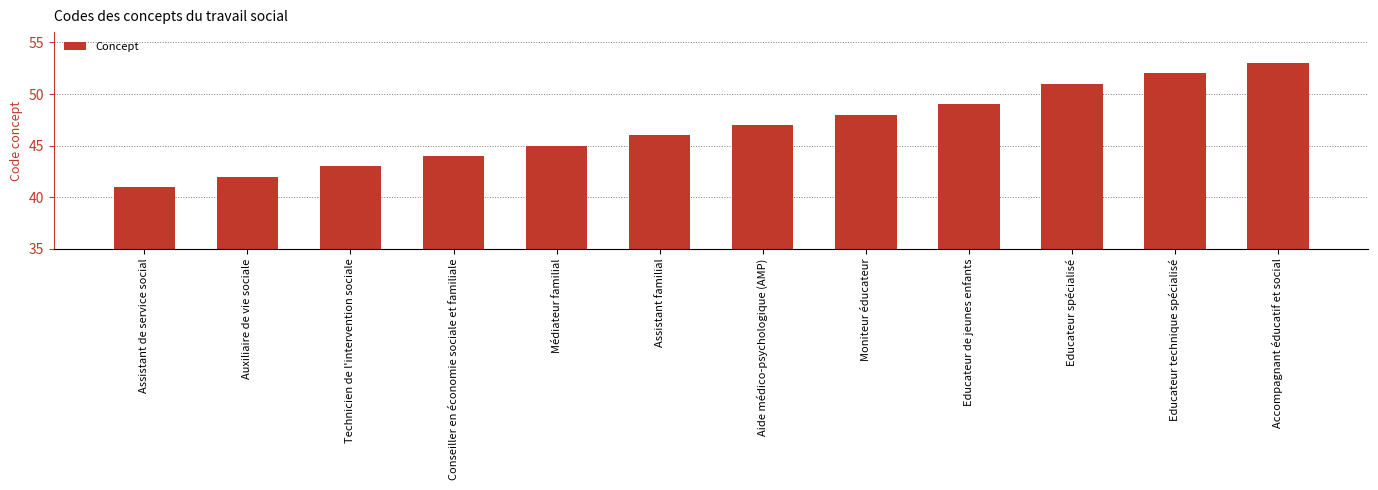

Does the chart contain stacked bars?

No